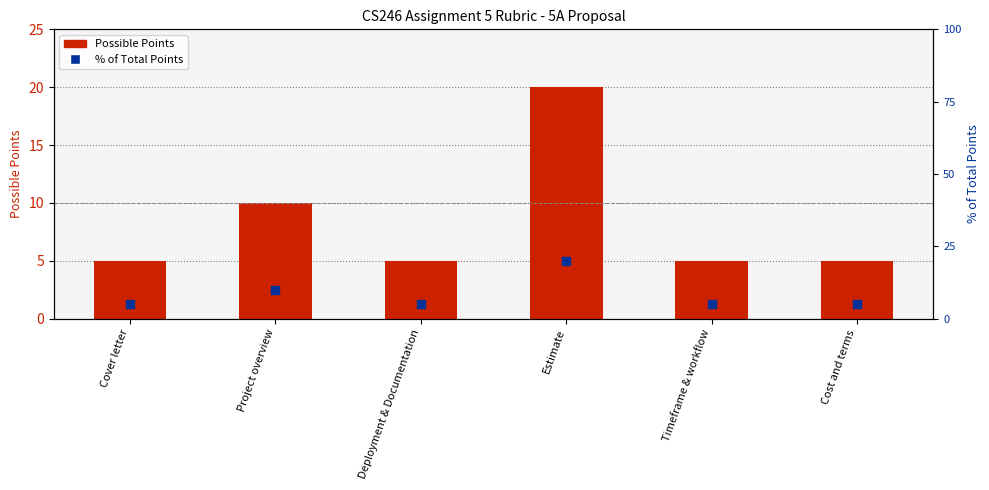

Which series has the widest spread of Y values?

Possible Points